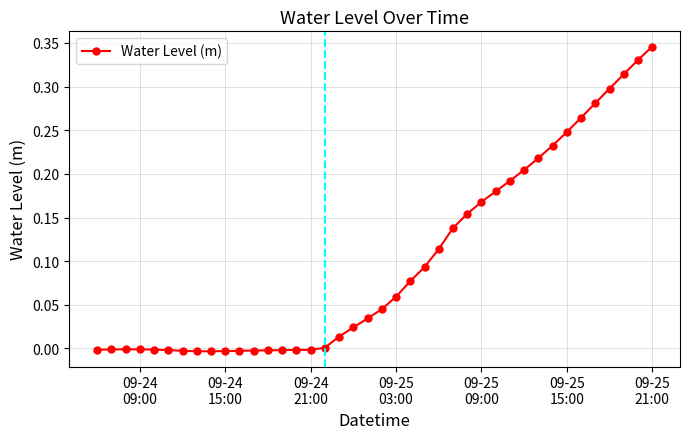

True or false: the data has more than 0 interior local peaks.

True